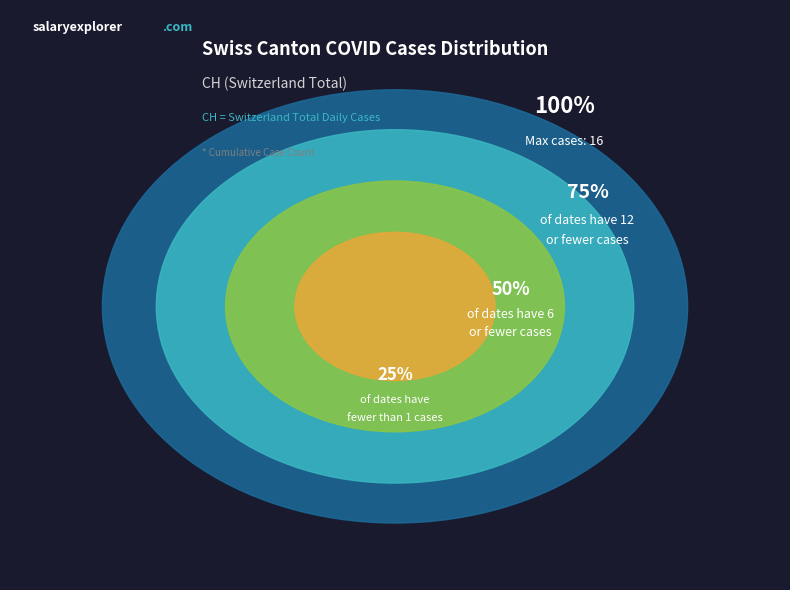

Combined, do 2020-07-01 and 2020-06-17 account for over 50%?

No